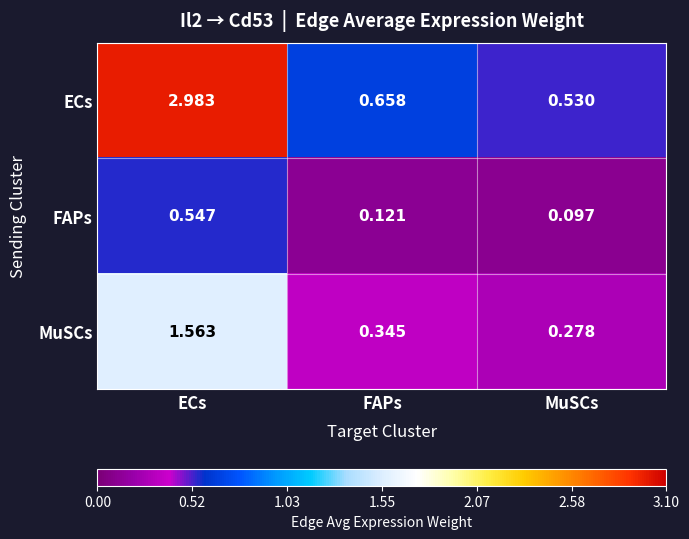

Which series has the largest total across all categories?

ECs